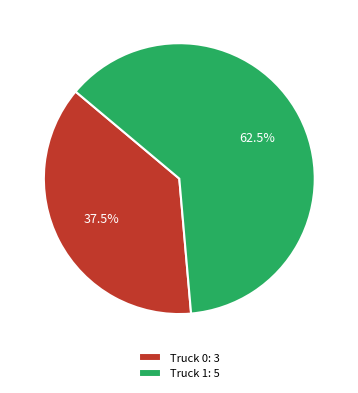

Does any single category account for the majority?

Yes